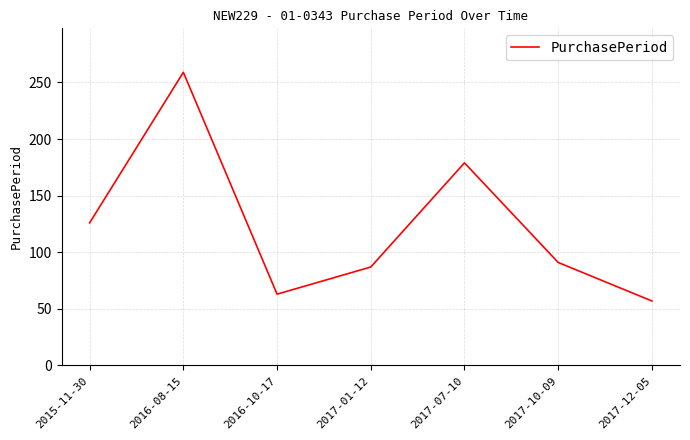

How many values are below 91?

3